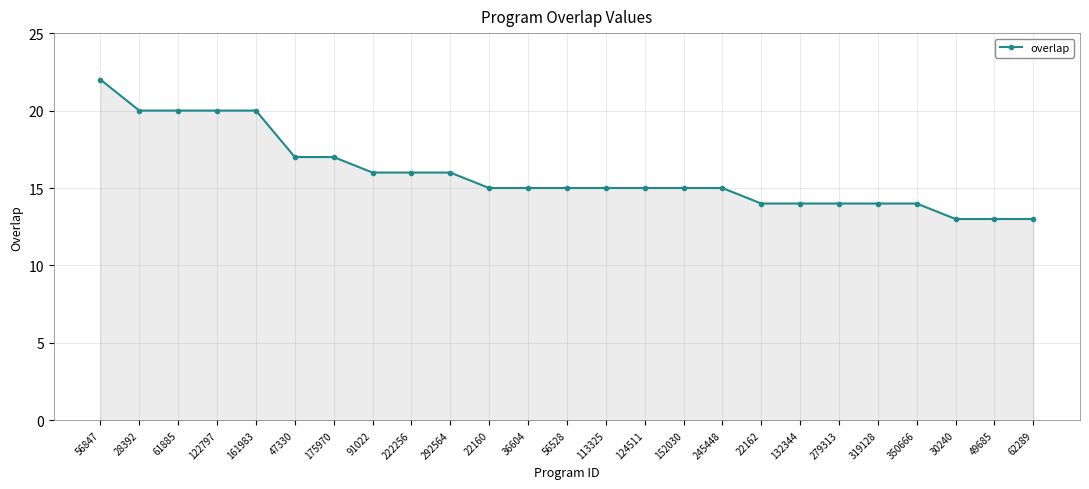

Reading left to right, transcribe all the data shown in this chart.

56847=22	28392=20	61885=20	122797=20	161983=20	47330=17	175970=17	91022=16	222256=16	292564=16	22160=15	36604=15	56528=15	113325=15	124511=15	152030=15	245448=15	22162=14	132344=14	279313=14	319128=14	350666=14	30240=13	49685=13	62289=13